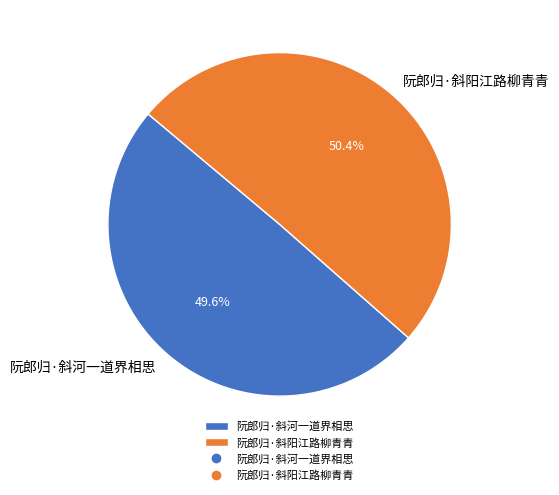

Which has a higher value, 阮郎归·斜阳江路柳青青 or 阮郎归·斜河一道界相思?

阮郎归·斜阳江路柳青青